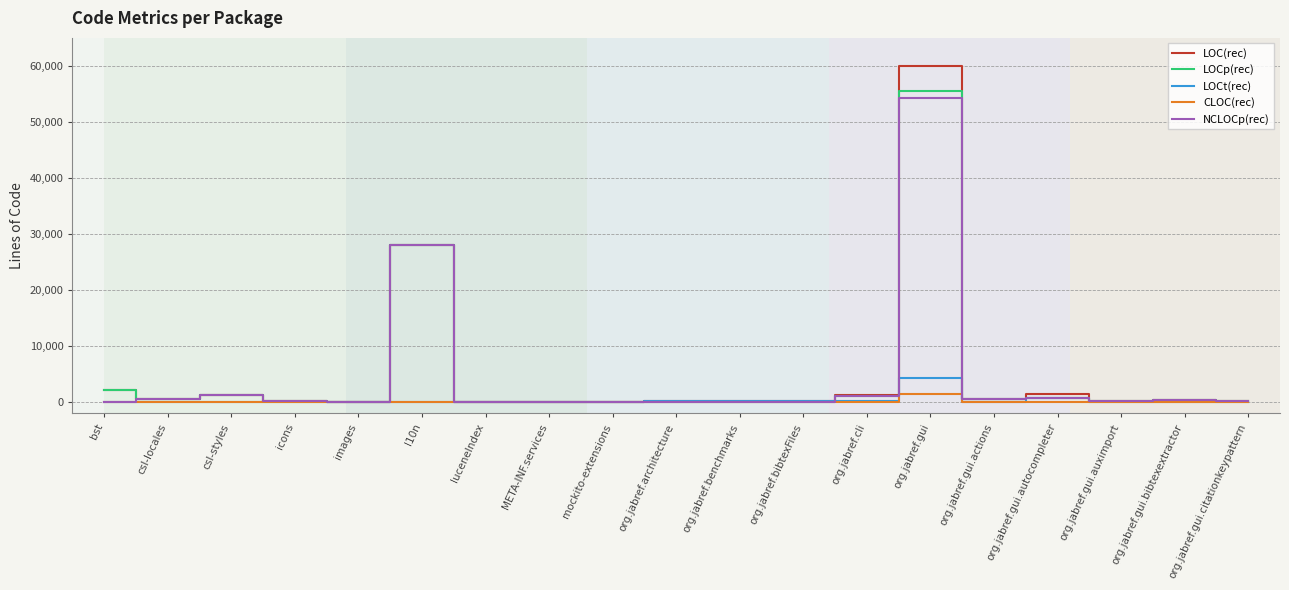

Which series has the widest spread of values?

LOC(rec)